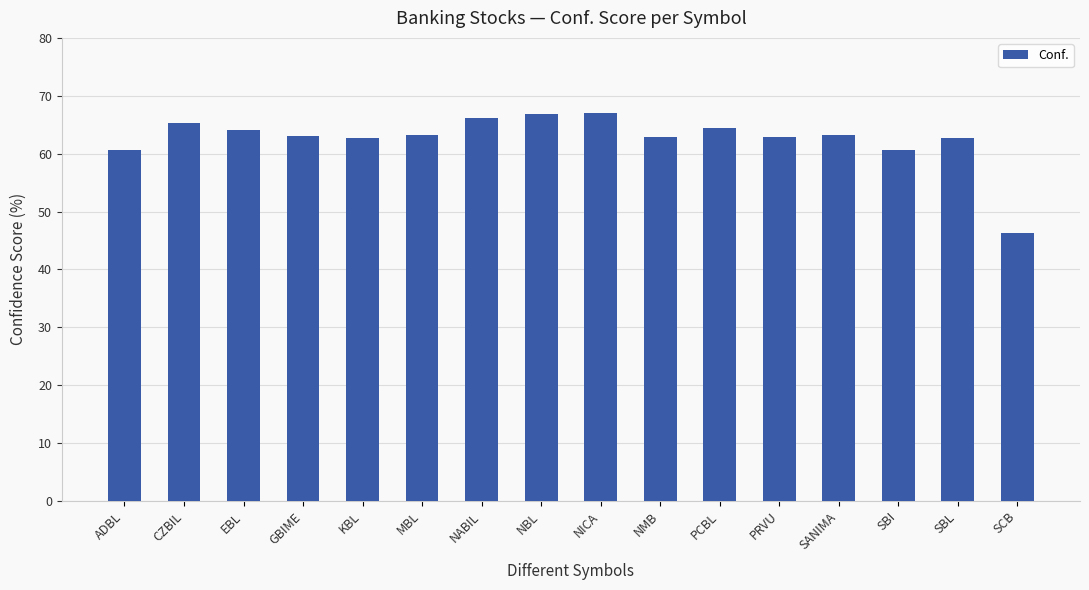

What is the value of the 5th bar from the left?

62.7